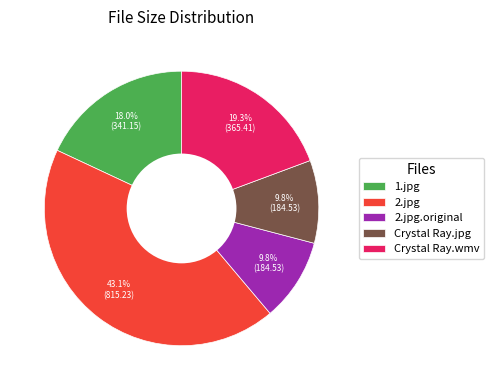

To the nearest percent, what percentage of the pie is 2.jpg?

43%